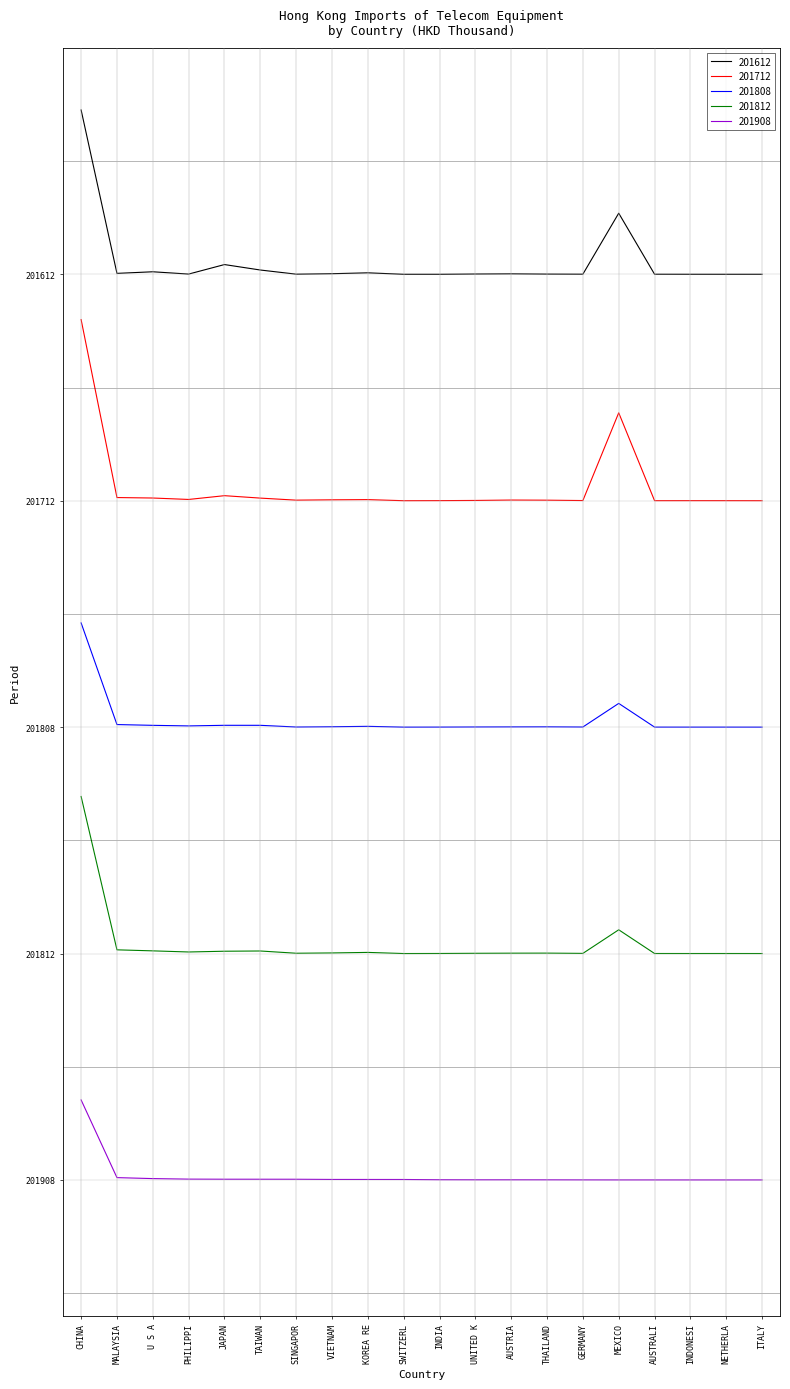

Is this an area chart (filled region under the line)?

No